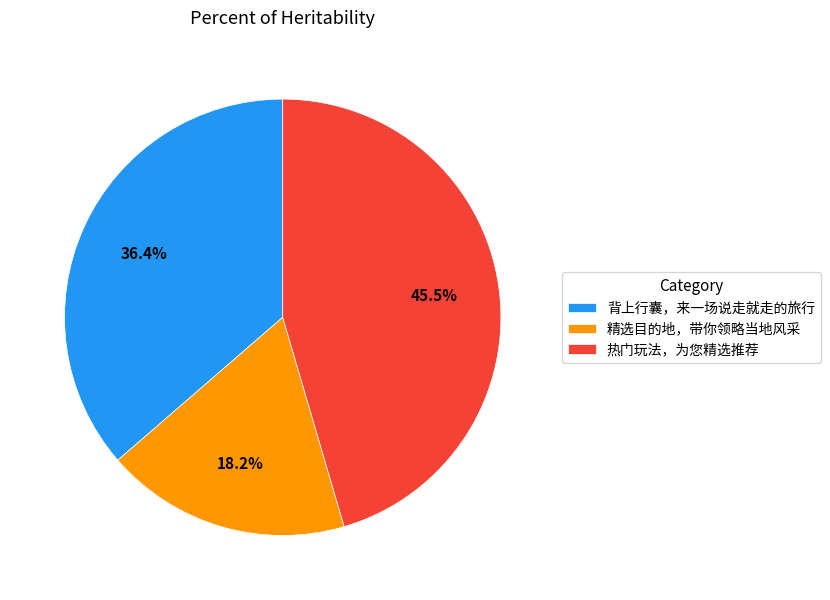

Is there a majority slice in this chart?

No